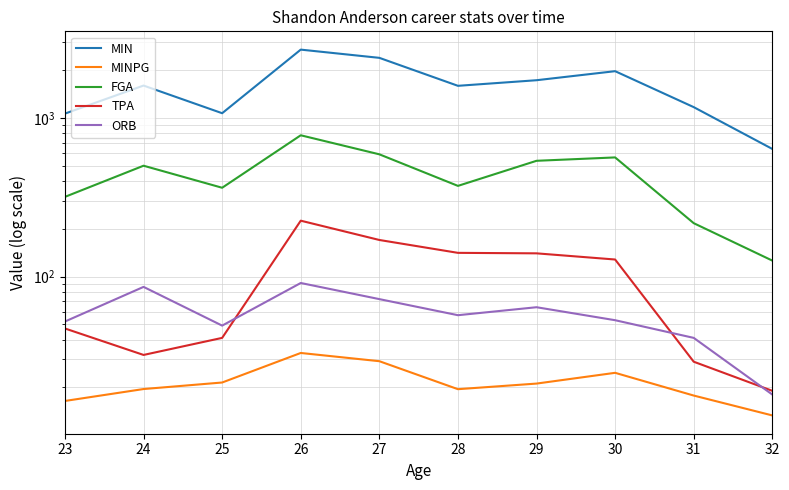

At which label is MINPG closest to 23?

25